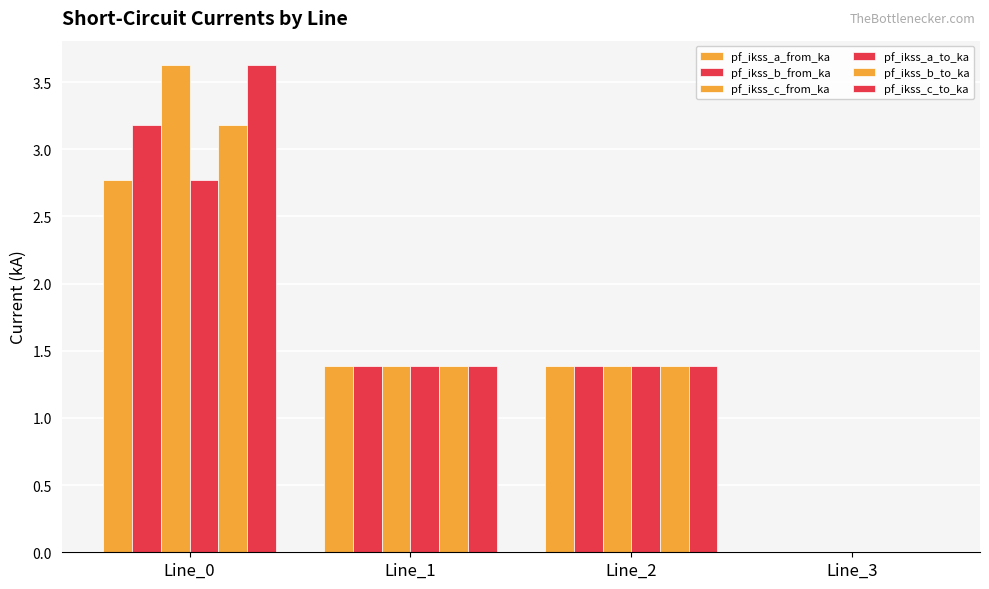

Where is pf_ikss_a_to_ka nearest to the value 1?

Line_1